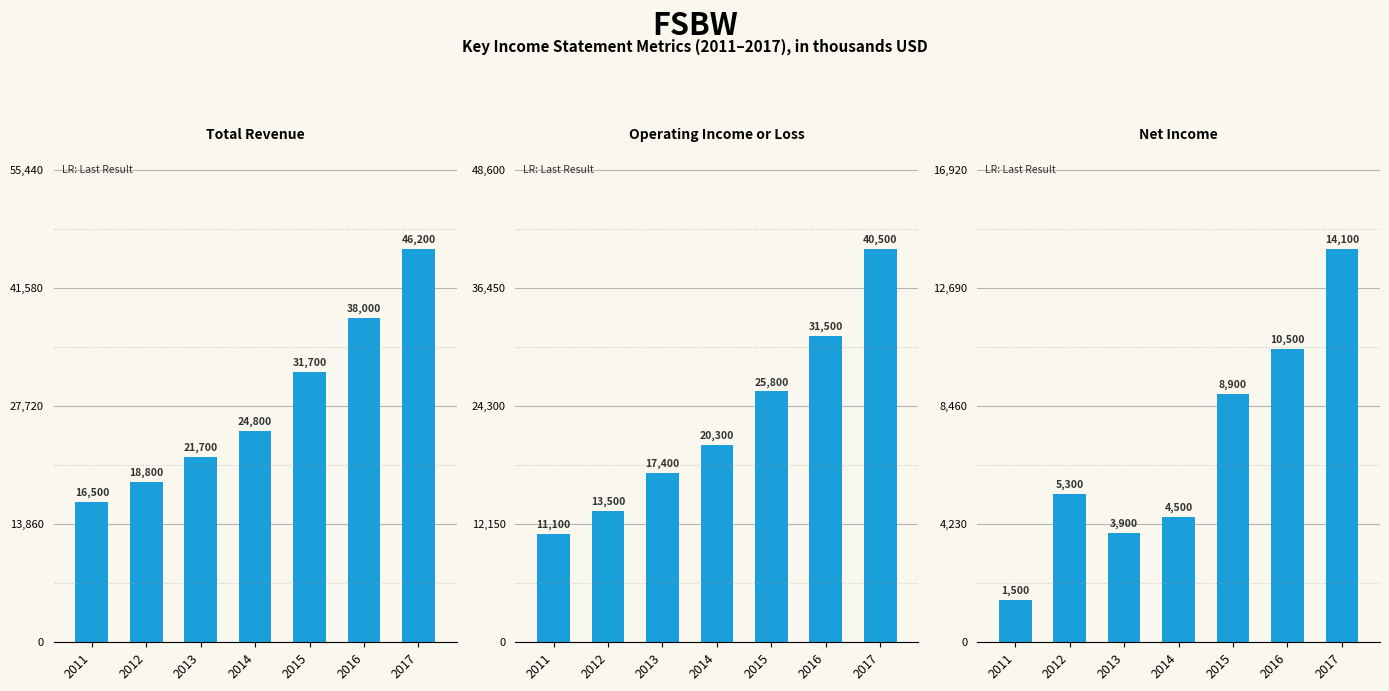

Is the value of Operating Income or Loss at 2015 greater than the value of Net Income at 2017?

Yes